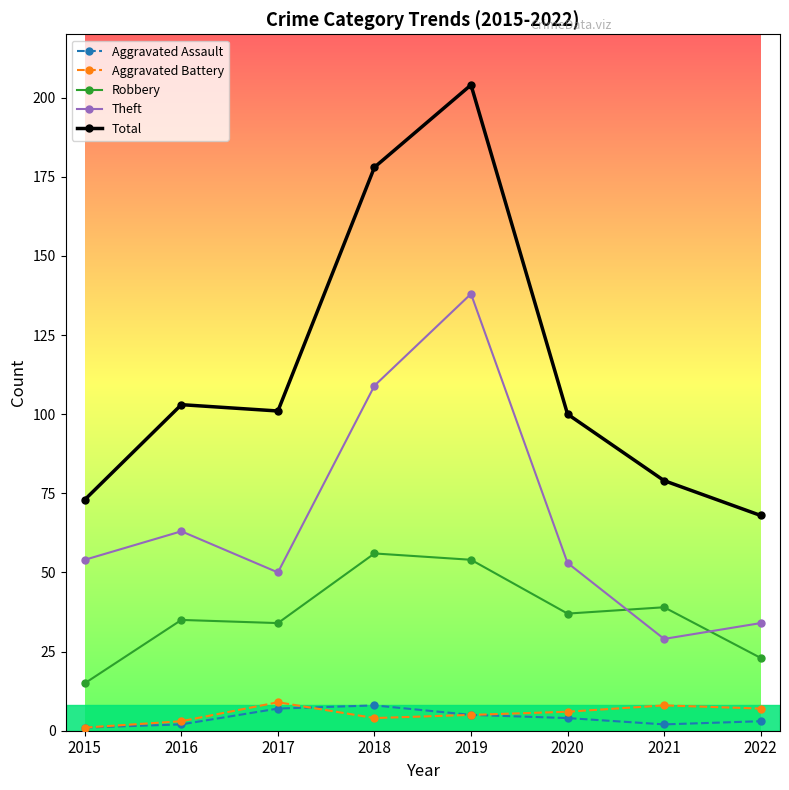

Which series has the largest total across all categories?

Total